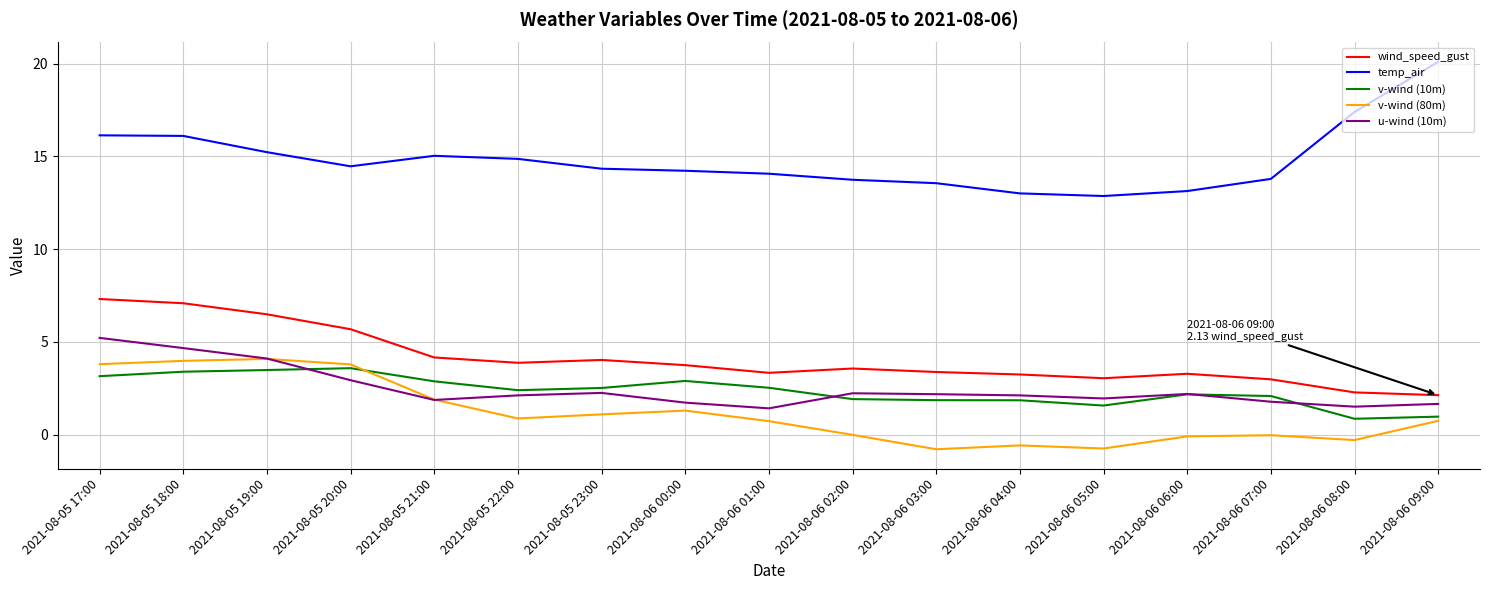

True or false: wind_speed_gust and v-wind (80m) cross at least once.

False